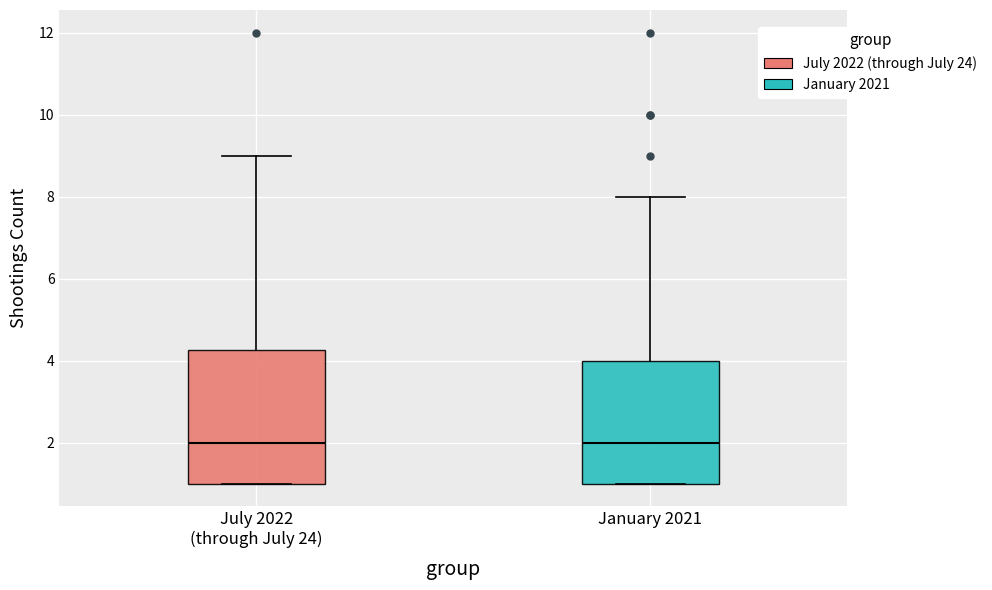

Reading left to right, transcribe this box plot: for each box, give where its median line is, the range the box spans, and where its two whiskers end, as read against the y-axis. The values are not printed on the chart, so give them approximately, as read against the axis.

July 2022 (through July 24): median 2.0, box 1.0 to 4.2, whiskers 1.0 to 9.0
January 2021: median 2.0, box 1.0 to 4.0, whiskers 1.0 to 8.0